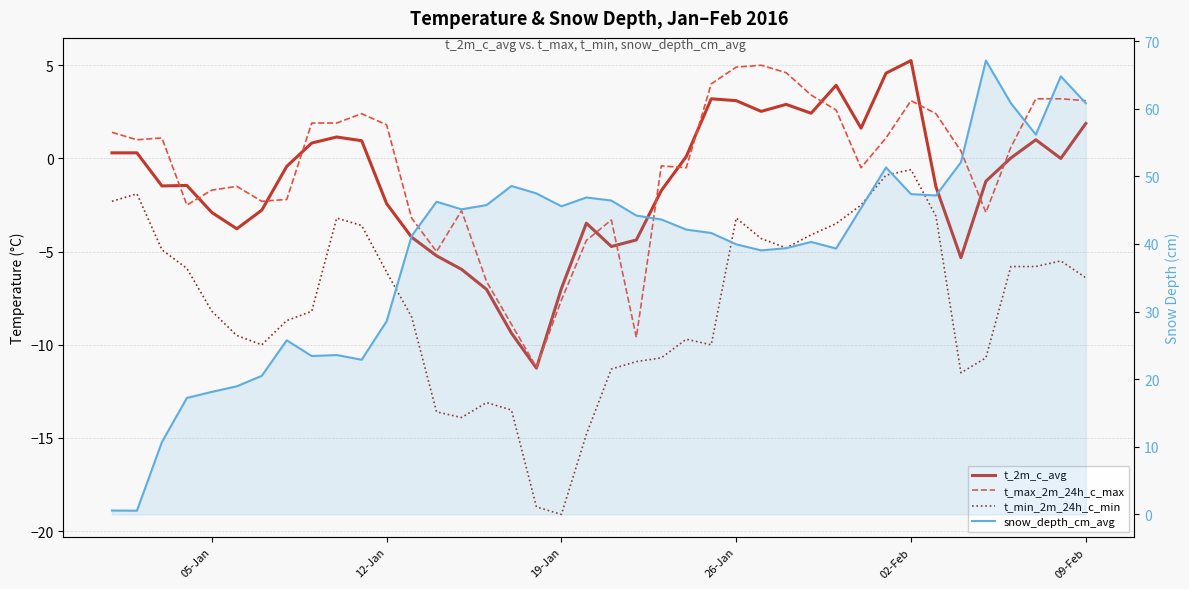

What is the value of the t_2m_c_avg point at the 3rd from the left?

-1.5